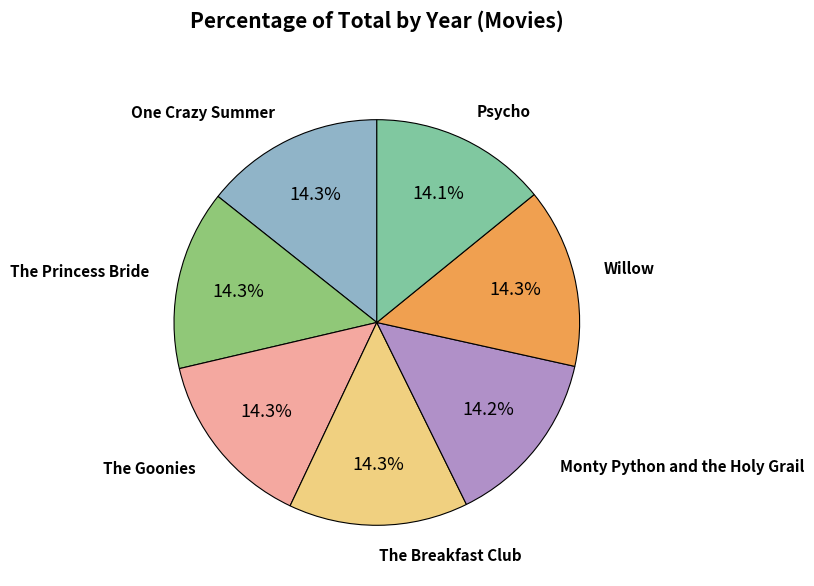

Is there a majority slice in this chart?

No